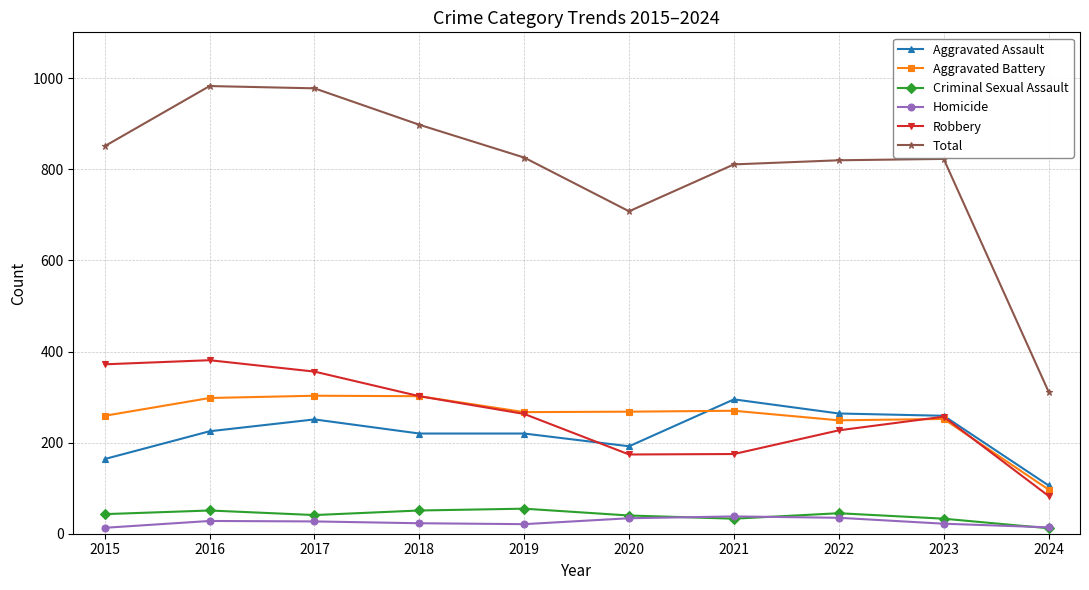

At which category does Total reach its first local valley?

2020